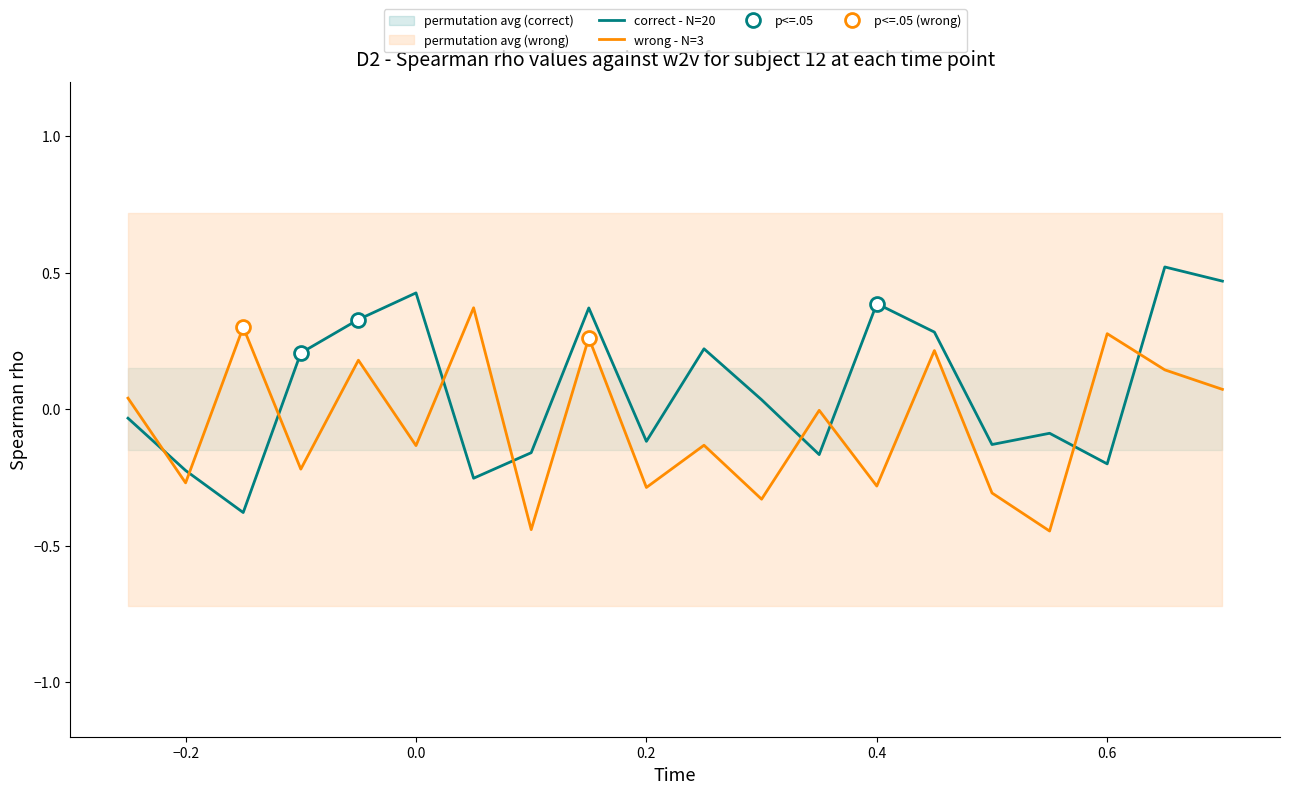

The value of wrong - N=3 at 0.2 is -0.3. True or false?

True